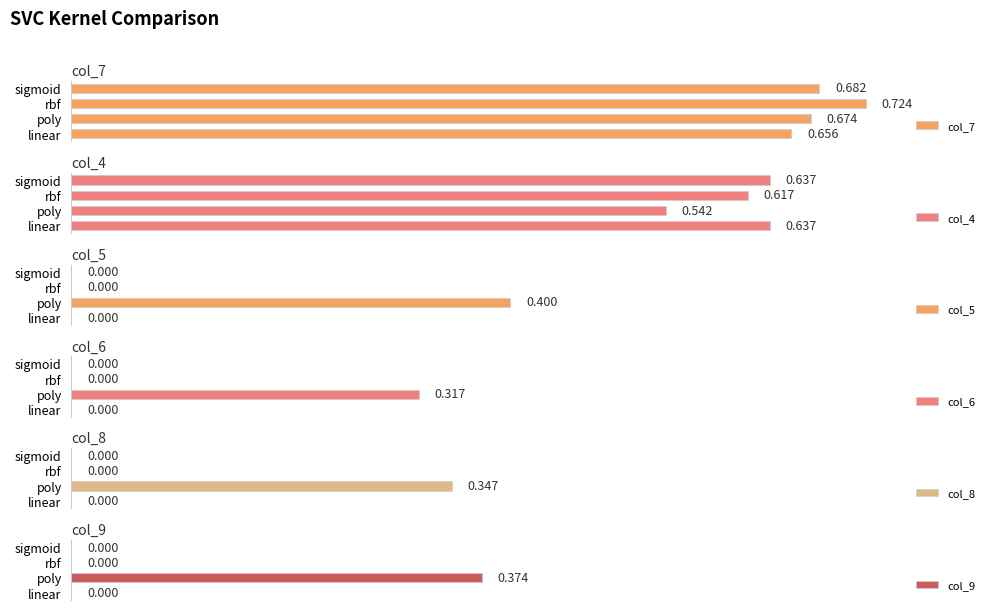

At which label does col_6 reach its peak?

poly